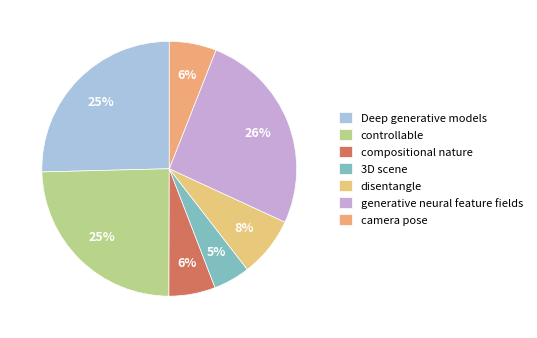

How many segments does this pie chart have?

7